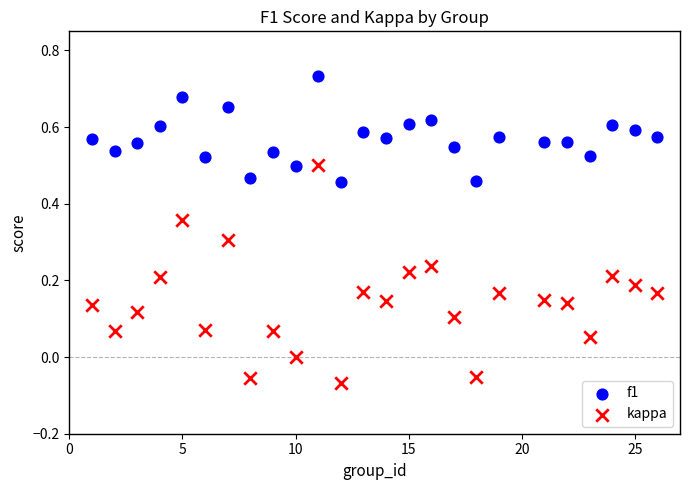

Across all data points, what is the range of Y values (max minus min)?

0.8